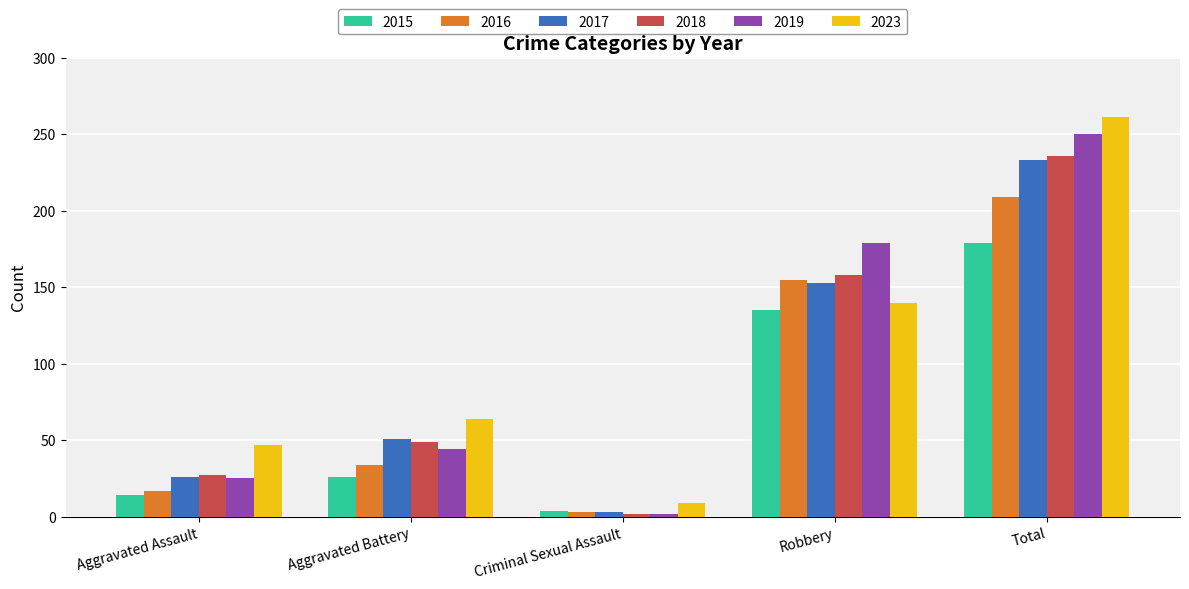

The value of 2019 at Criminal Sexual Assault is 2. True or false?

True